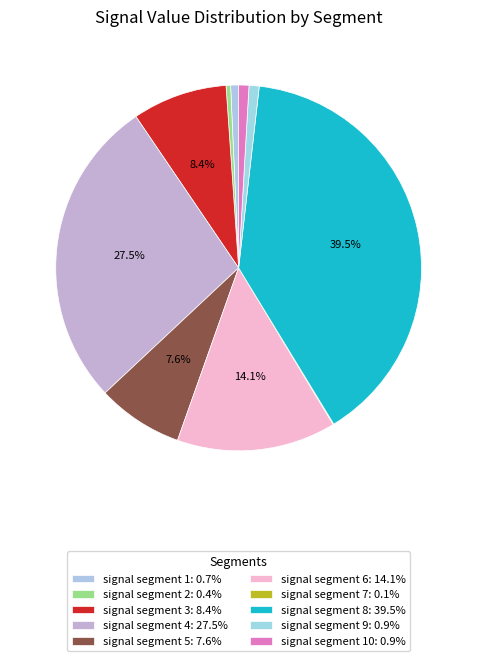

How many slices are in this pie chart?

10